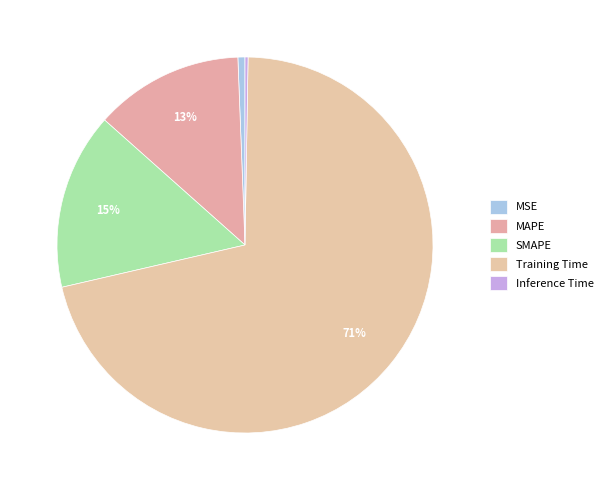

To the nearest percent, what portion does SMAPE represent?

15%